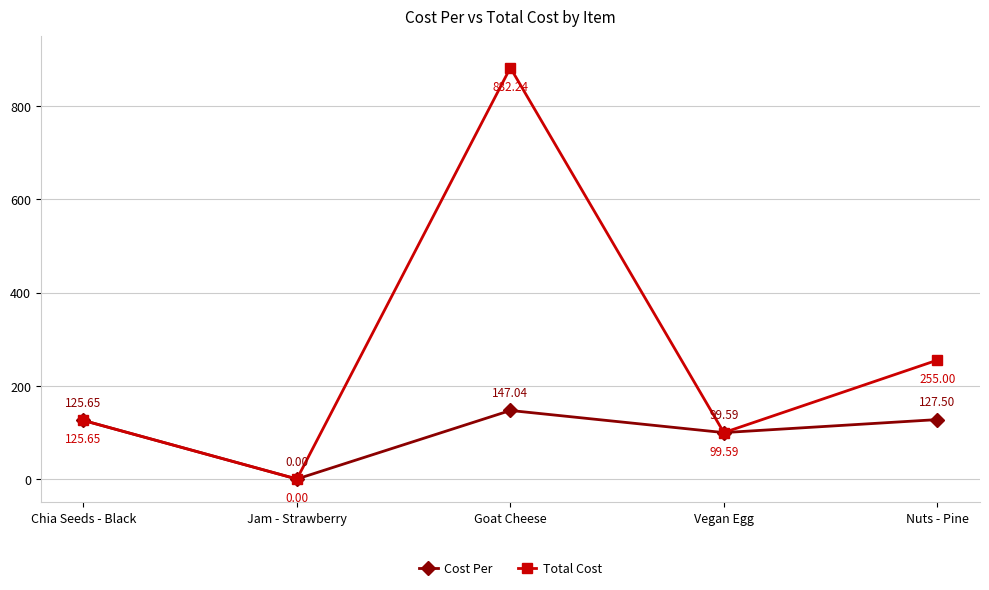

Where does the Total Cost series first go above 125?

Chia Seeds - Black